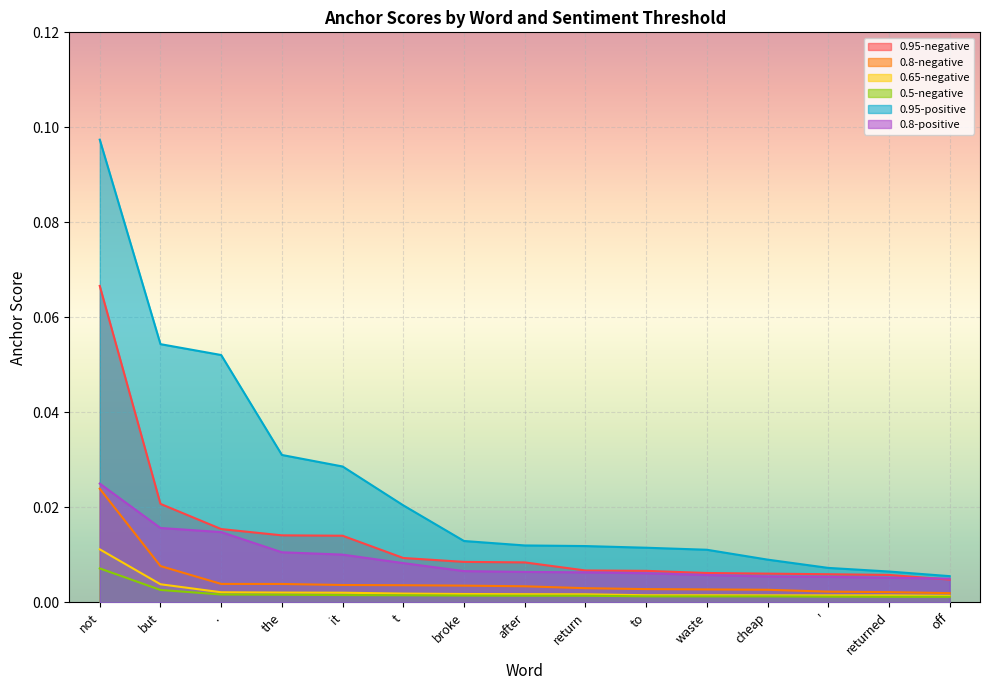

List the labels in order of 0.8-negative value, smallest first.

off, returned, ', cheap, waste, to, return, after, broke, t, it, the, ., but, not